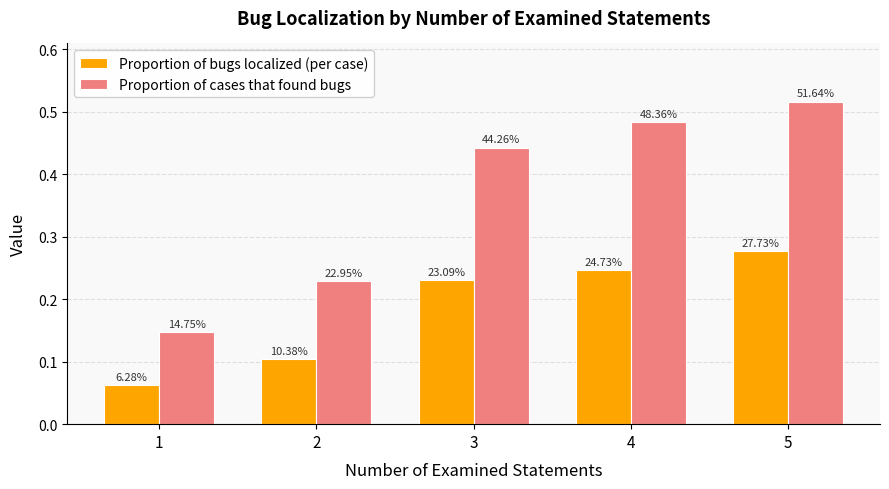

Is the value of Proportion of cases that found bugs at 1 greater than the value of Proportion of bugs localized (per case) at 5?

No